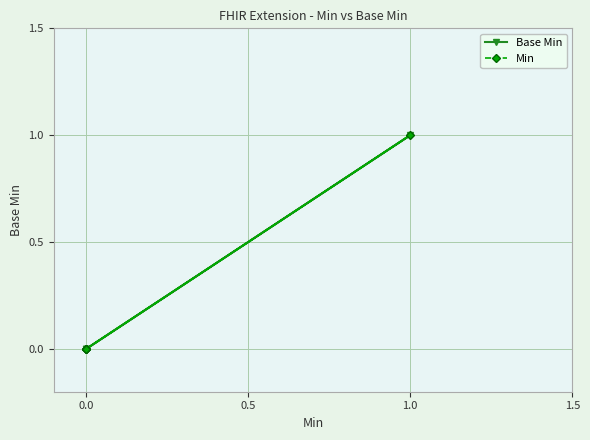

True or false: Min has more than 0 points higher than both neighbors.

True